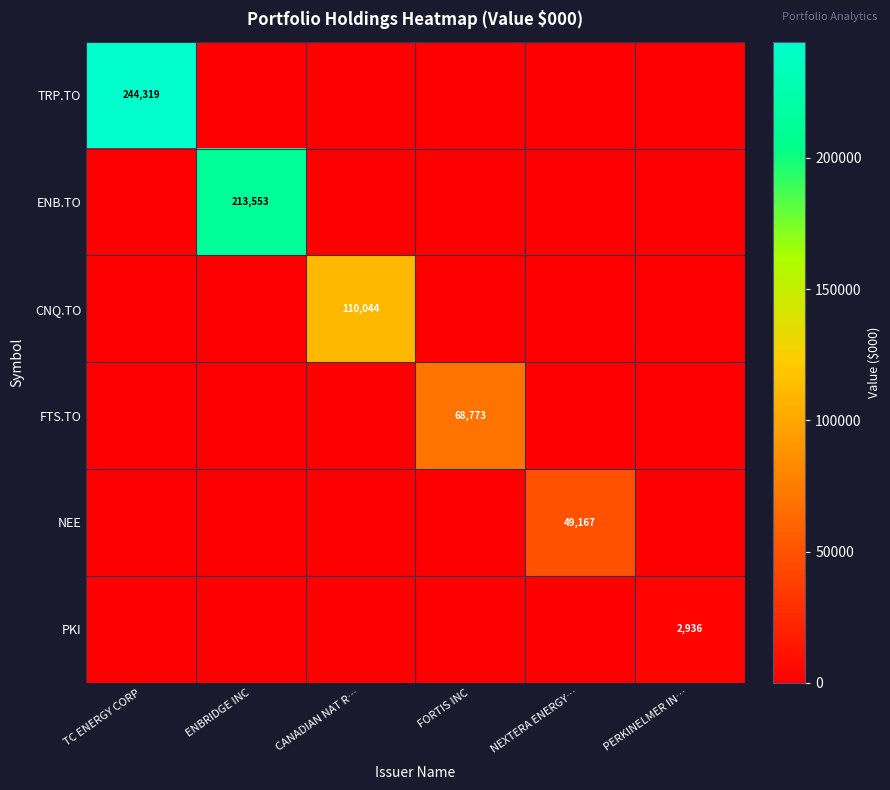

What is the approximate value of NEE at NEXTERA ENERGY…, to the nearest 50?

49150